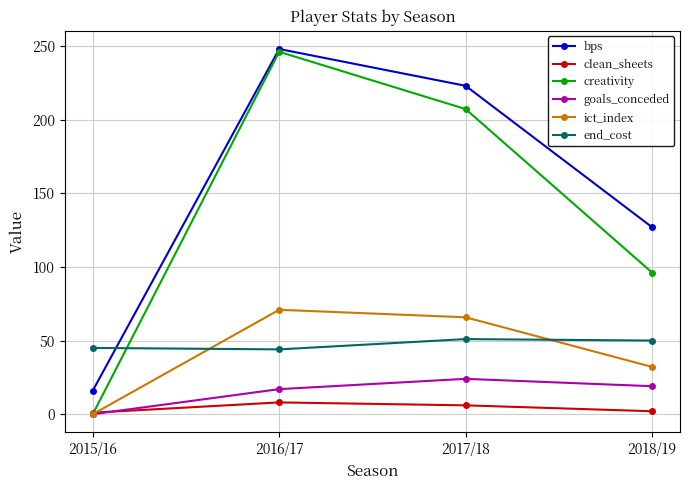

Is it true that end_cost equals 44.0 at 2016/17?

True